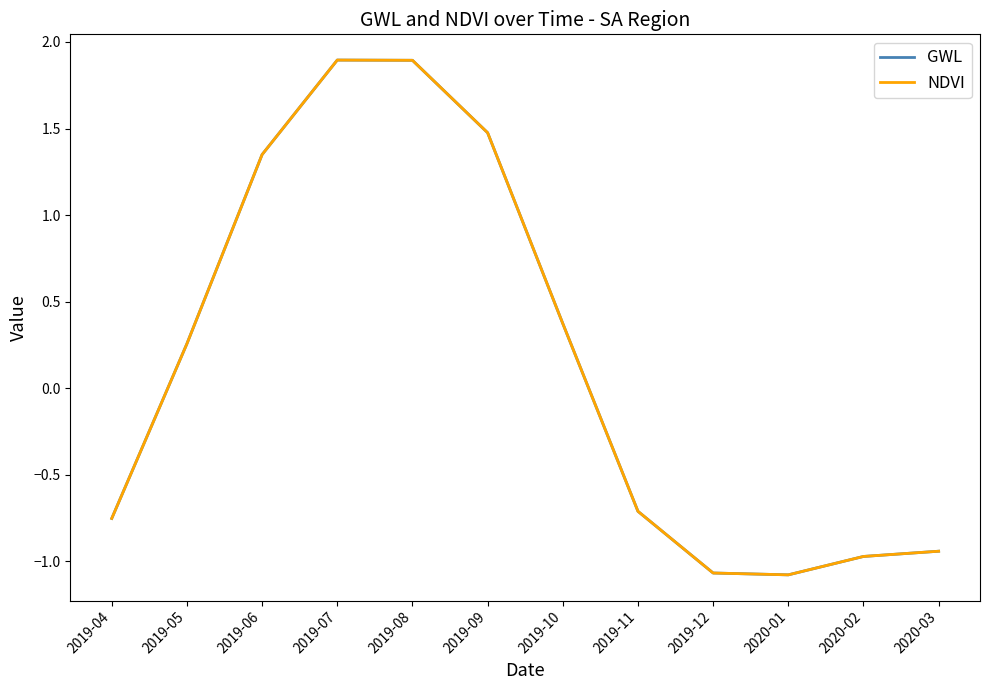

Does the chart display data point markers on the line(s)?

No